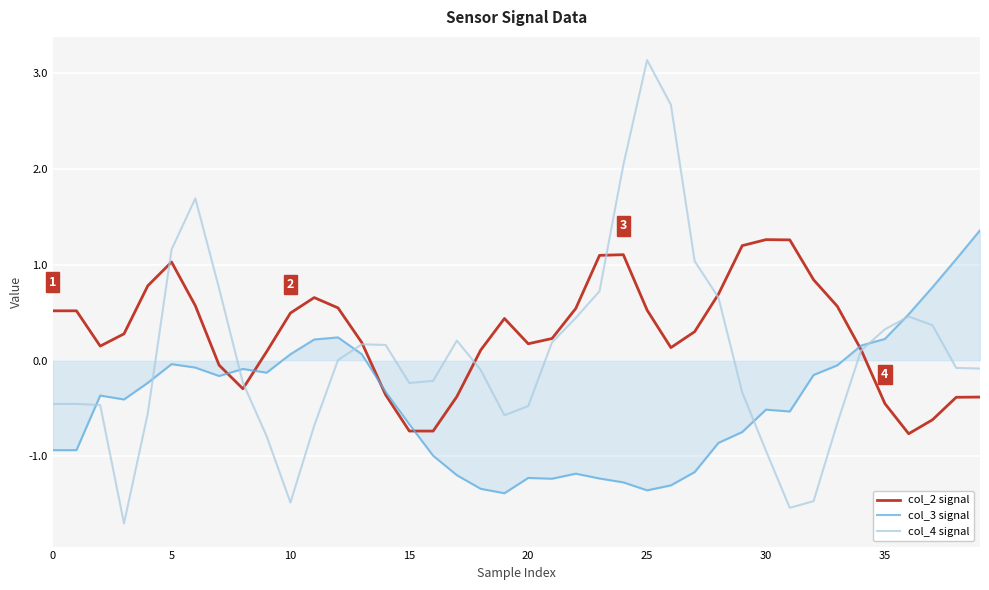

Which series has the widest spread of values?

col_4 signal